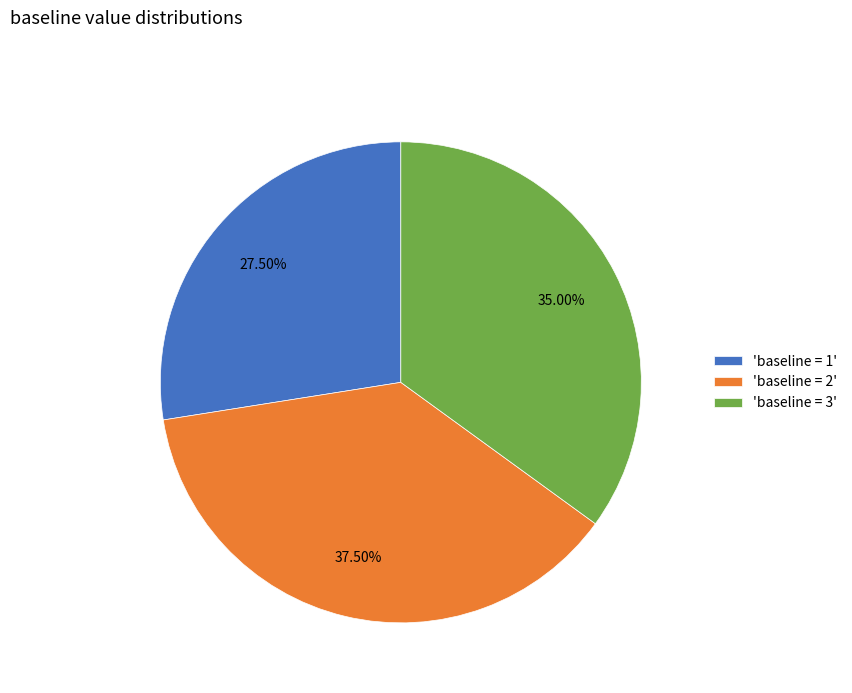

Combined, do 'baseline = 1' and 'baseline = 2' account for over 50%?

Yes